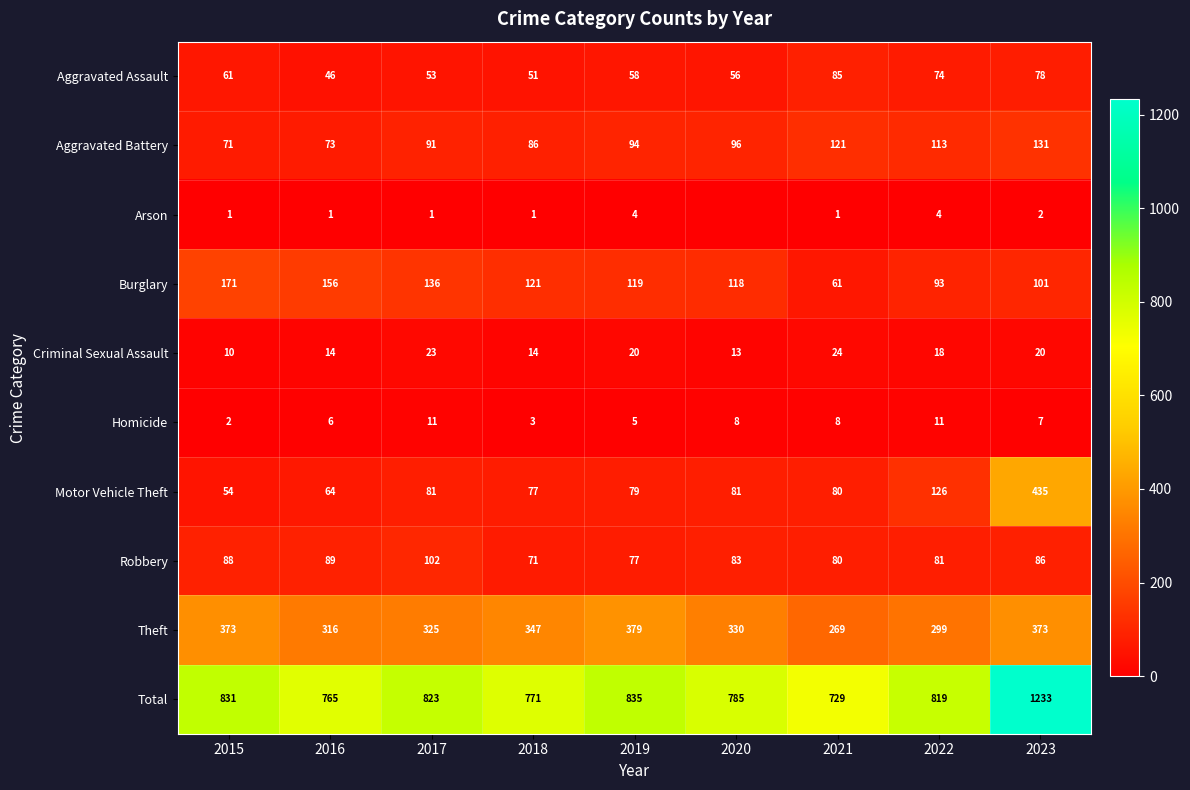

At which label is Aggravated Battery closest to 101?

2020